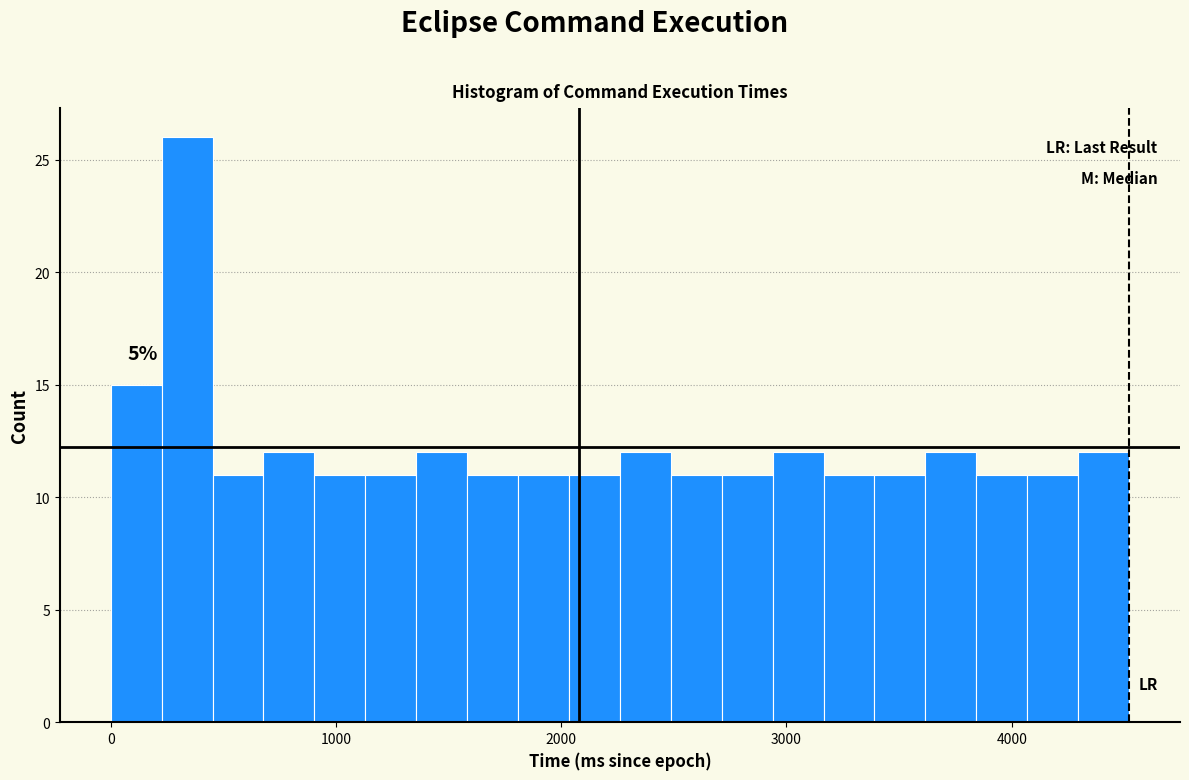

Read against the x-axis, roughly where is the centre of the tallest bar?

300